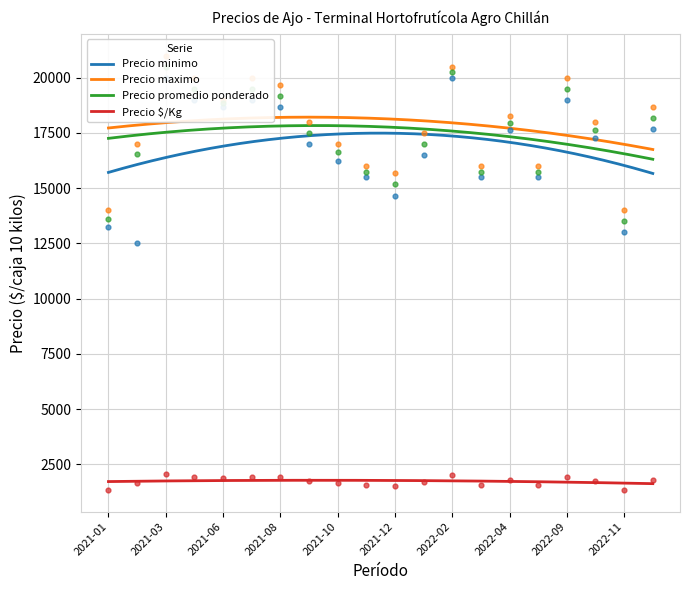

What is the minimum value for Precio promedio ponderado?

16308.6